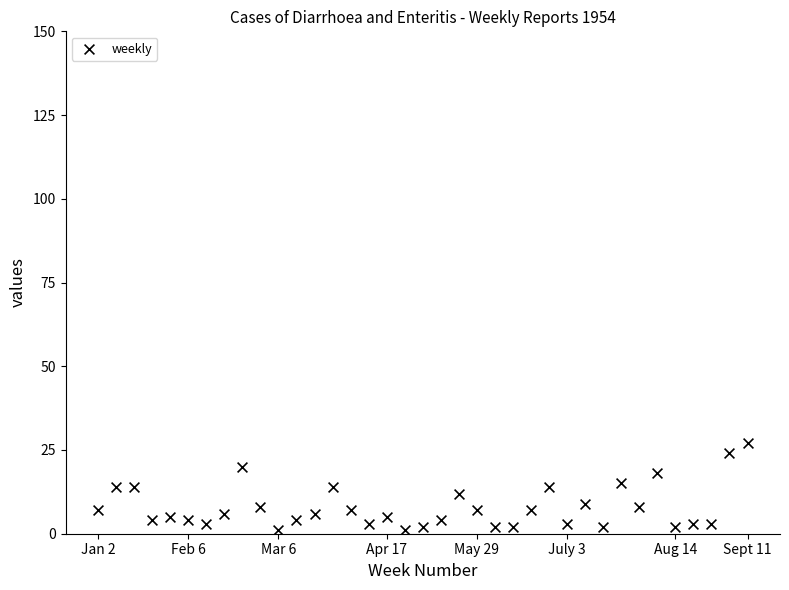

What is the range of X values (max minus min)?

36